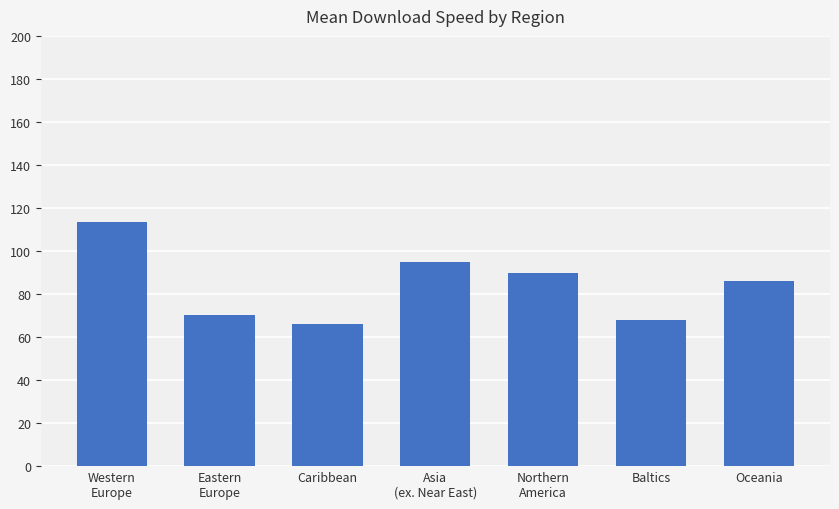

The value at Western
Europe is 164.2. True or false?

False